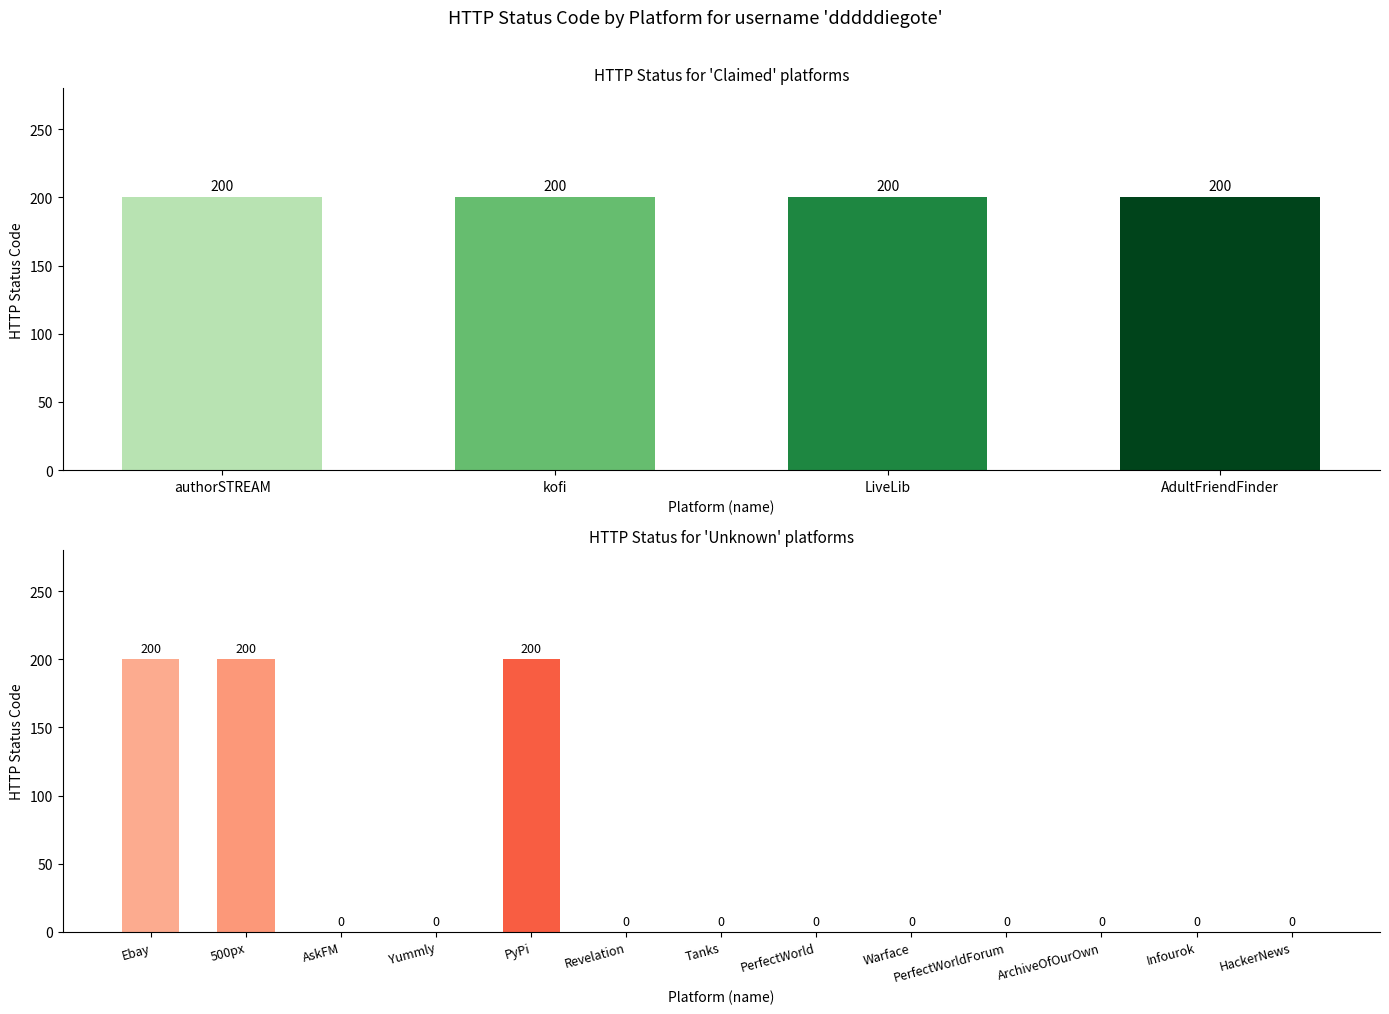

What is the label of the 13th bar from the left?

Warface